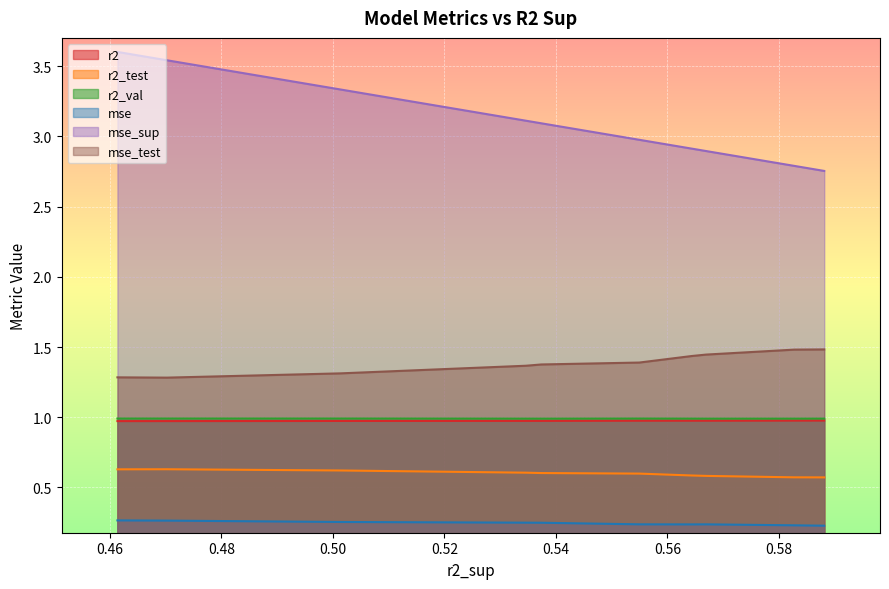

True or false: r2_val and r2_test cross at least once.

False